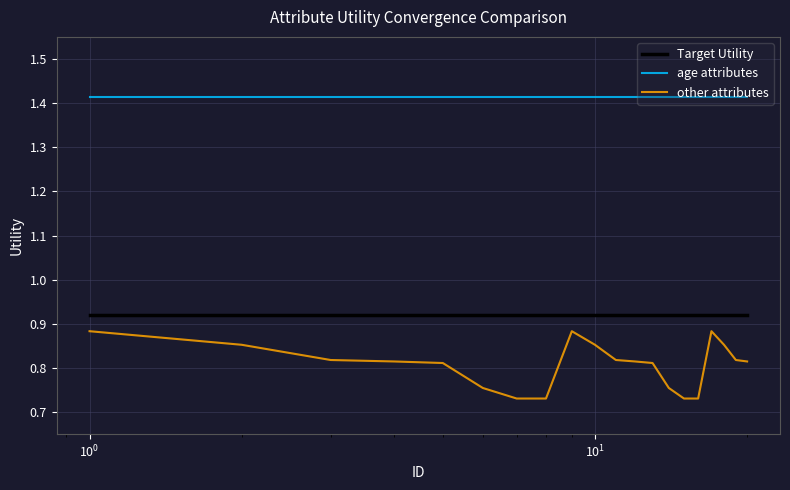

List the series in order of their overall mean, lowest first.

other attributes, Target Utility, age attributes